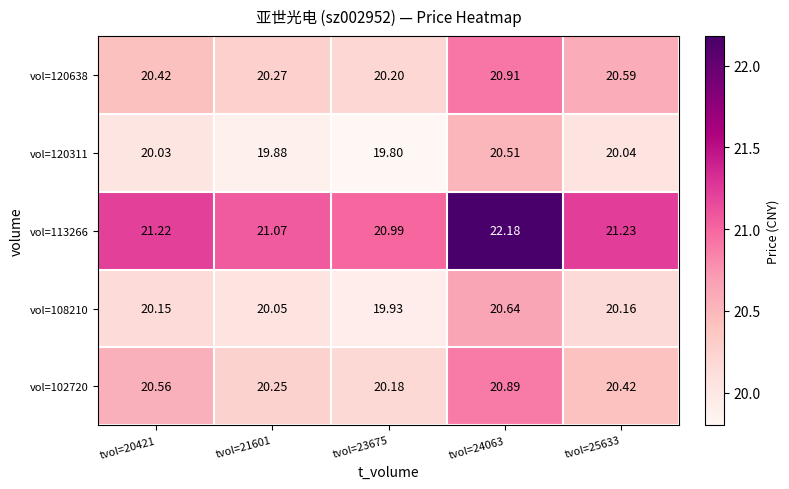

Is the value of vol=108210 at tvol=20421 greater than the value of vol=120311 at tvol=20421?

Yes